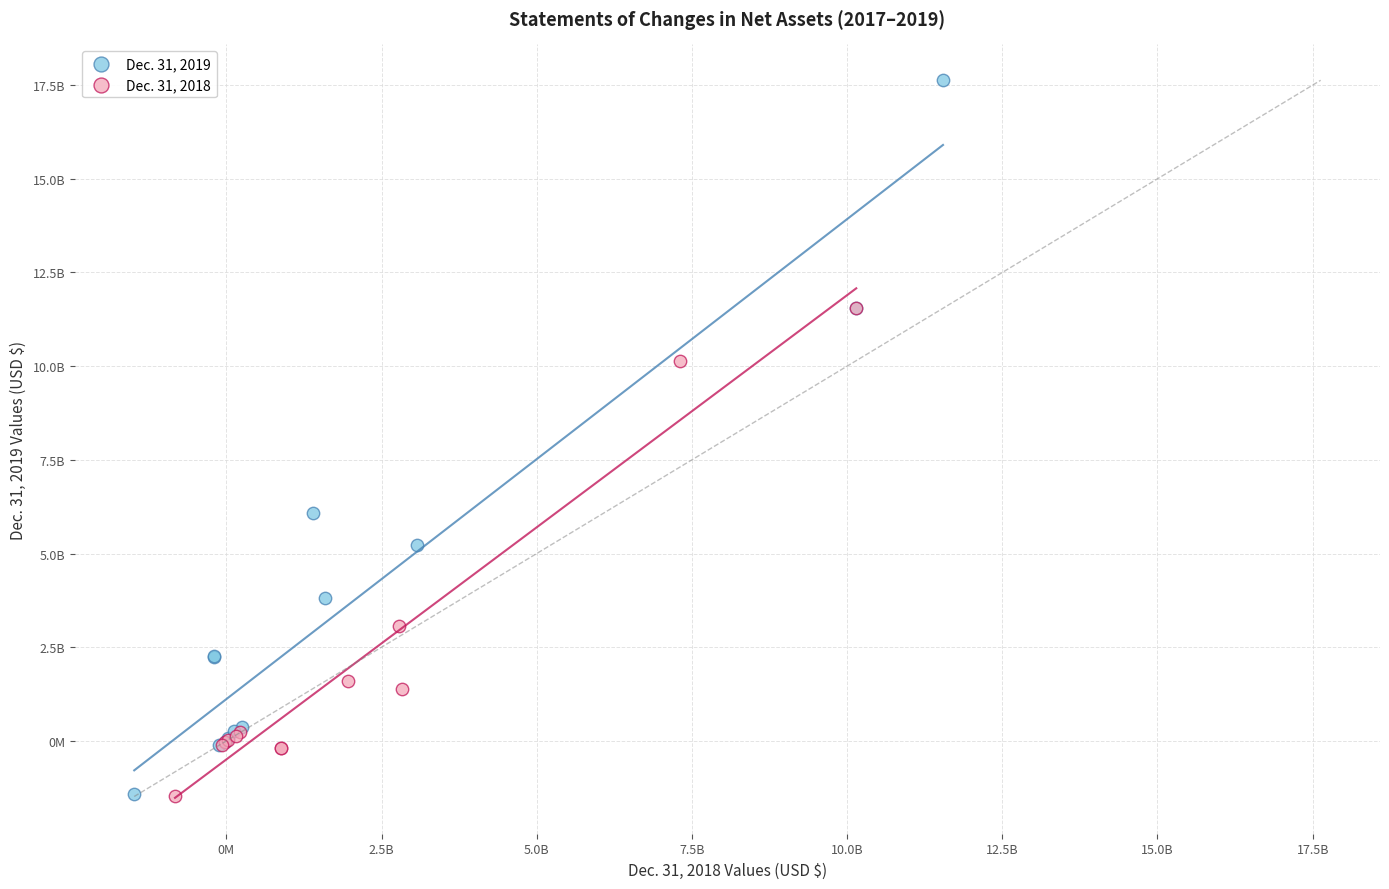

Which series has the largest Y range (max minus min)?

Dec. 31, 2019